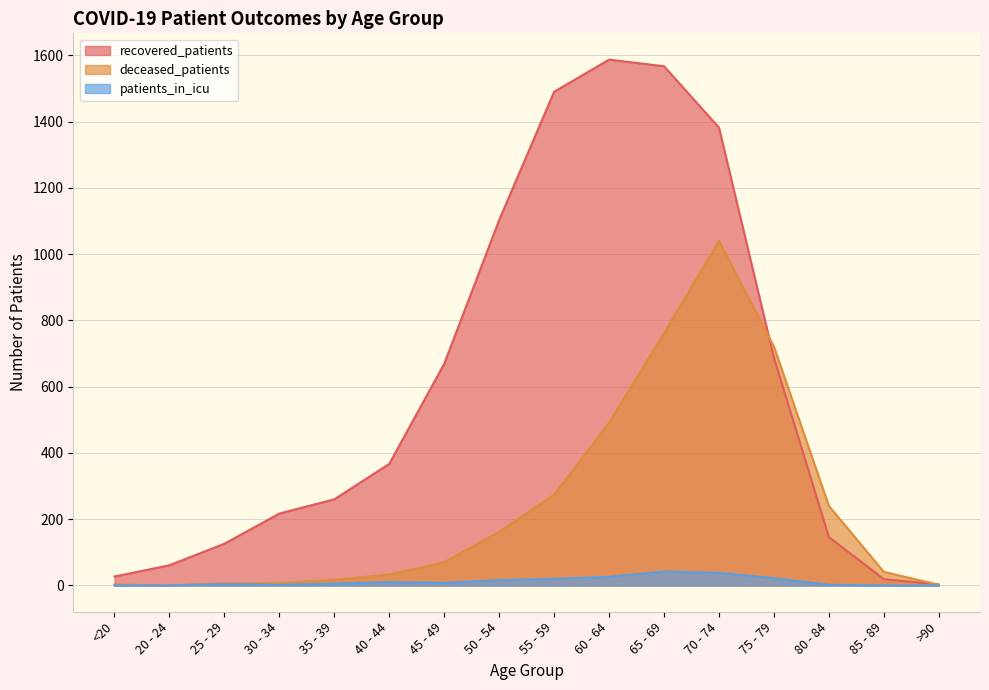

Which series has the widest spread of values?

recovered_patients